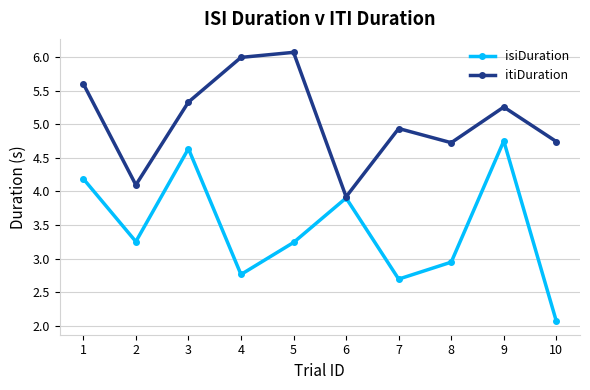

List the series in order of their peak value, lowest first.

isiDuration, itiDuration